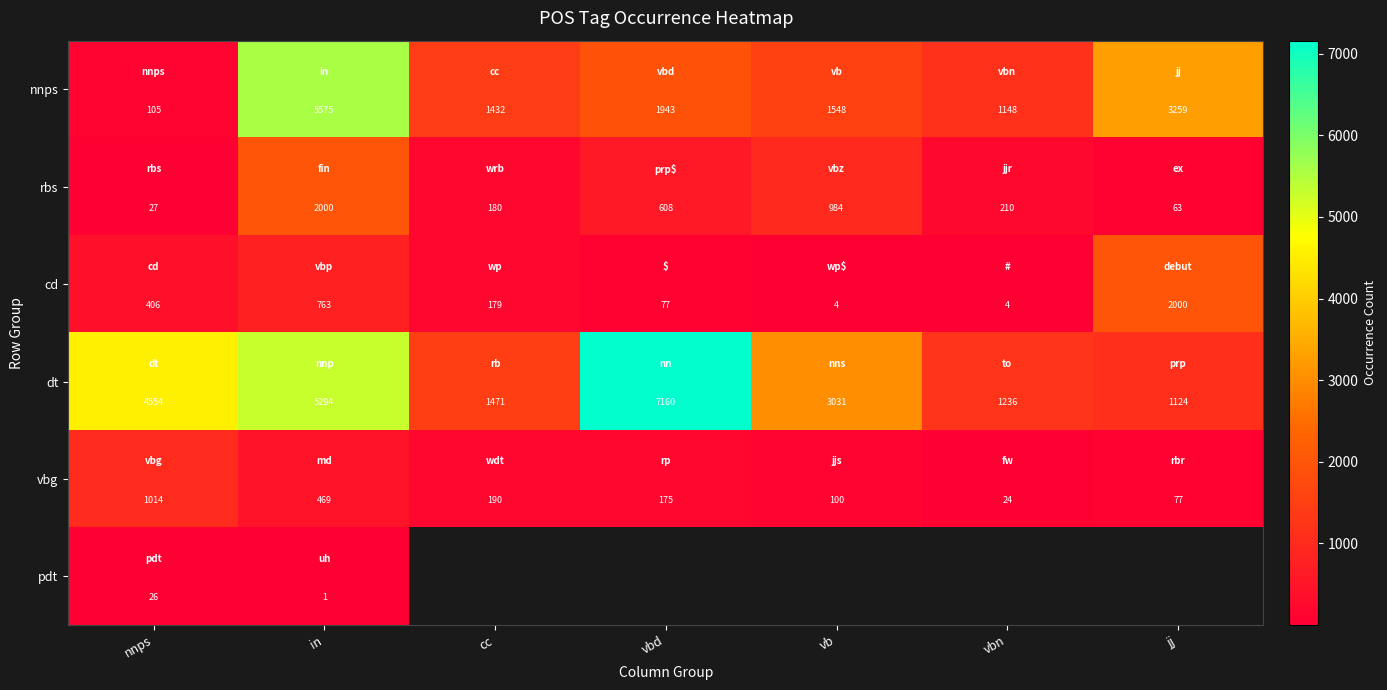

Where does the dt series first go above 3031?

nnps